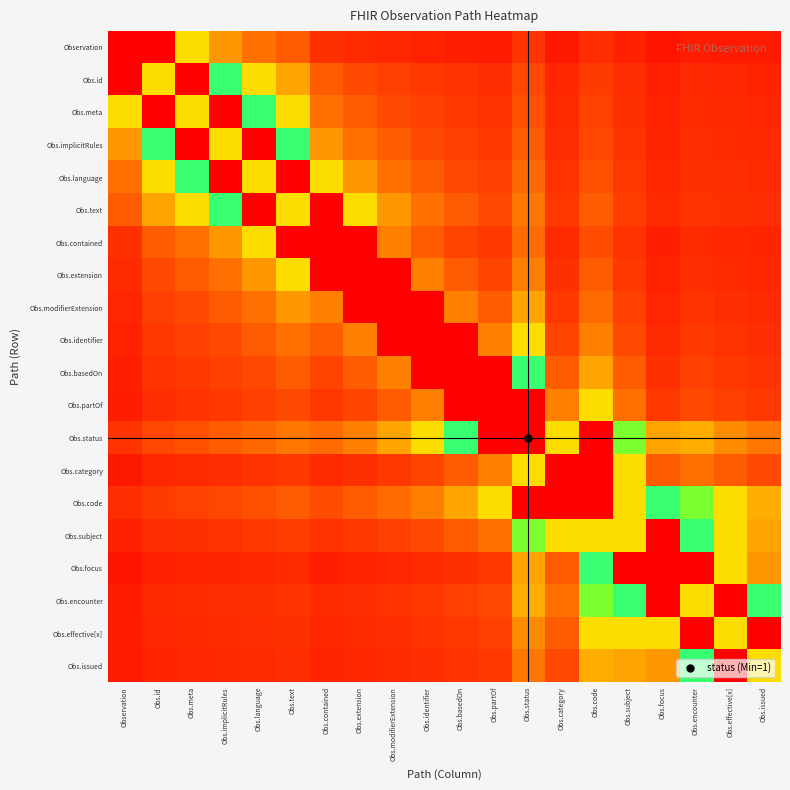

At which category is the sum across all series the highest?

Obs.status